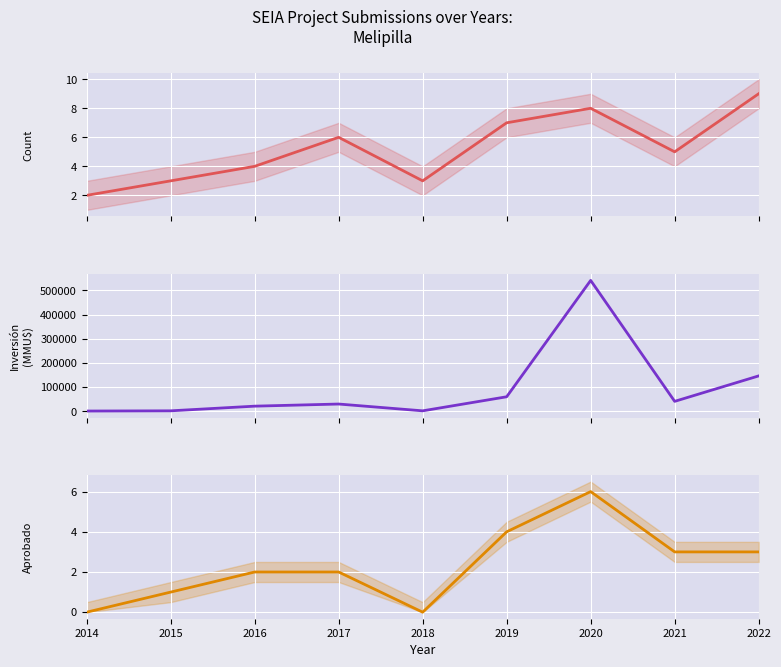

Which label corresponds to the smallest value in the chart?

2014